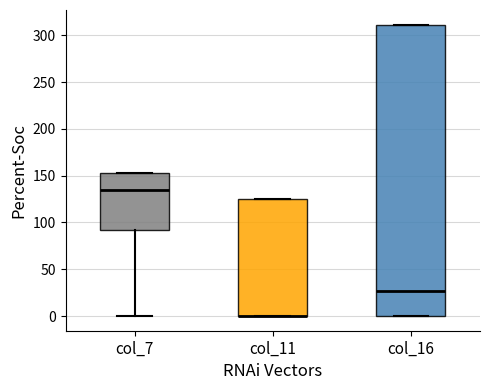

Where is the lower edge of the box for col_11 on the y-axis? The values are not printed on the chart, so give them approximately, as read against the axis.

0